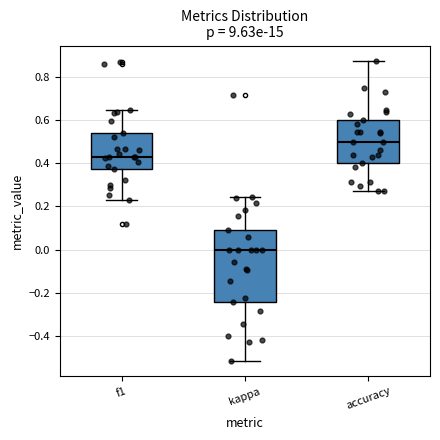

Where does the median line of the box for kappa sit on the y-axis? The values are not printed on the chart, so give them approximately, as read against the axis.

0.00